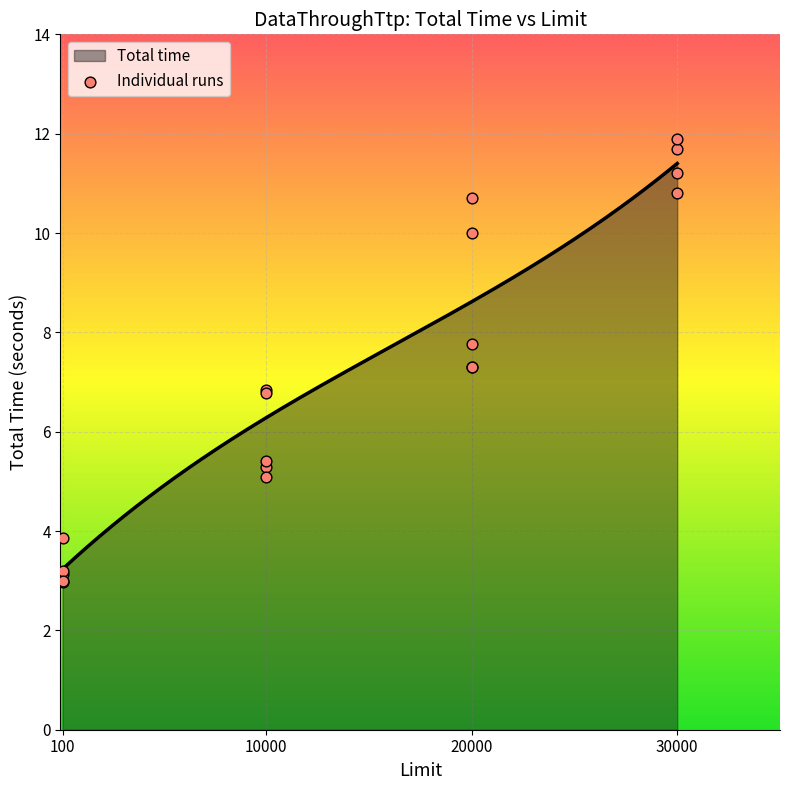

Between 20000 and 100, which is larger?

20000